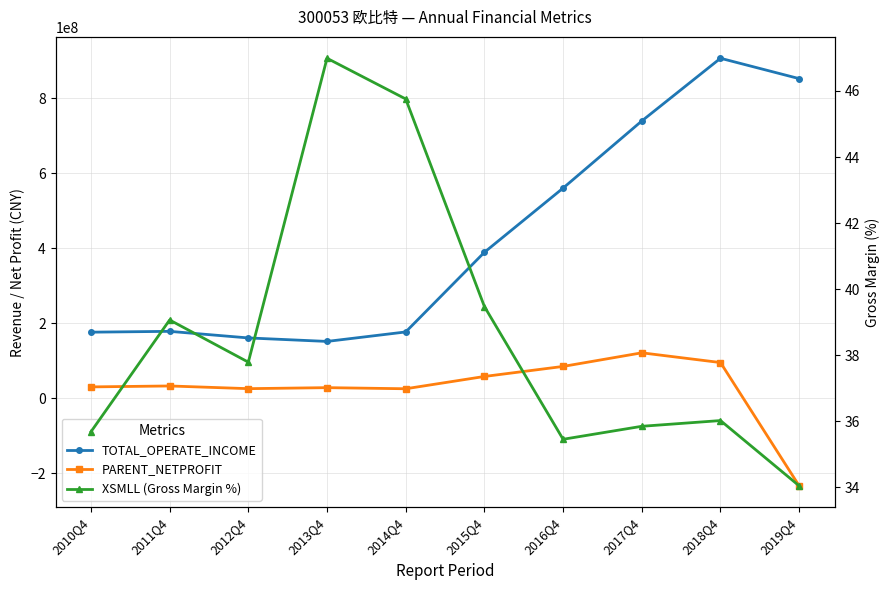

What are all the series names shown in the legend?

TOTAL_OPERATE_INCOME, PARENT_NETPROFIT, XSMLL (Gross Margin %)